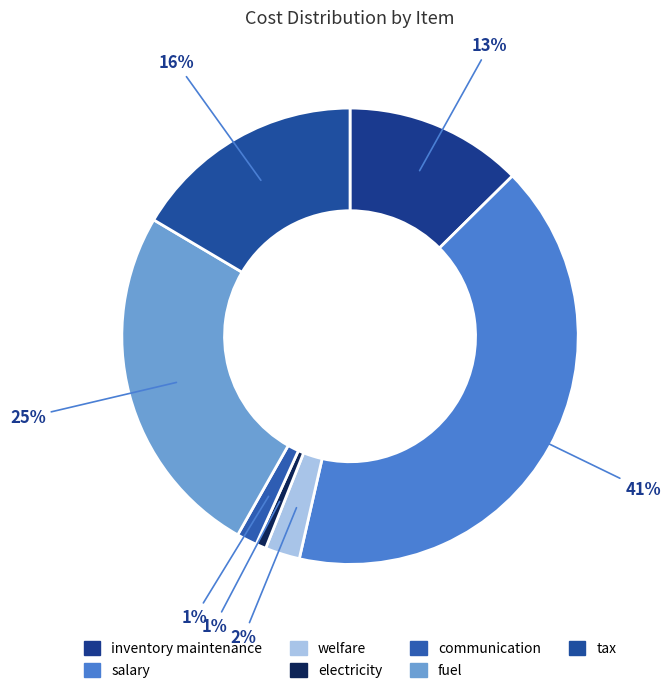

What percentage is the communication slice, to the nearest percent?

1%